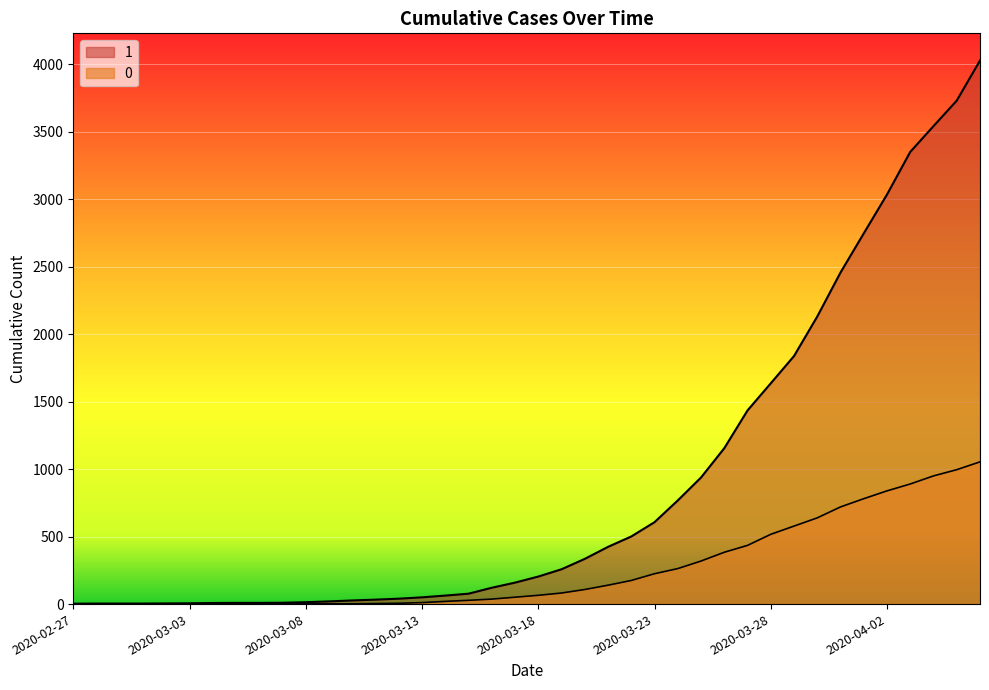

At how many categories does at least one series exceed 3134?

4